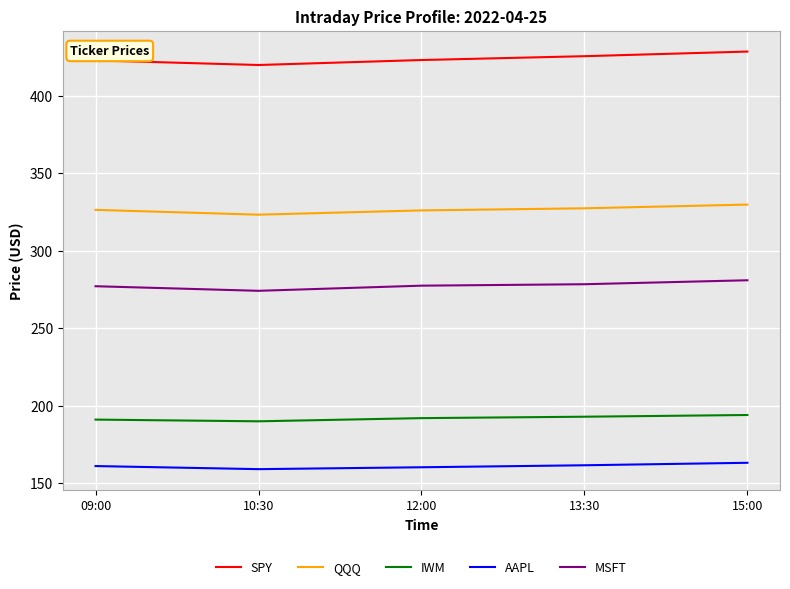

Is it true that MSFT equals 274.1 at 10:30?

True